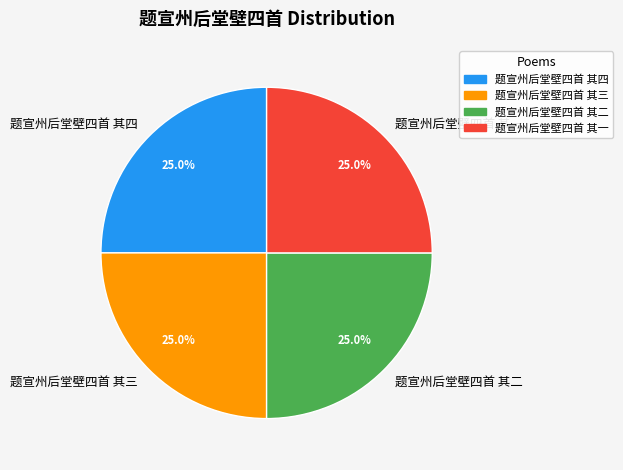

What portion of the pie excludes 题宣州后堂壁四首 其四?

75.0%